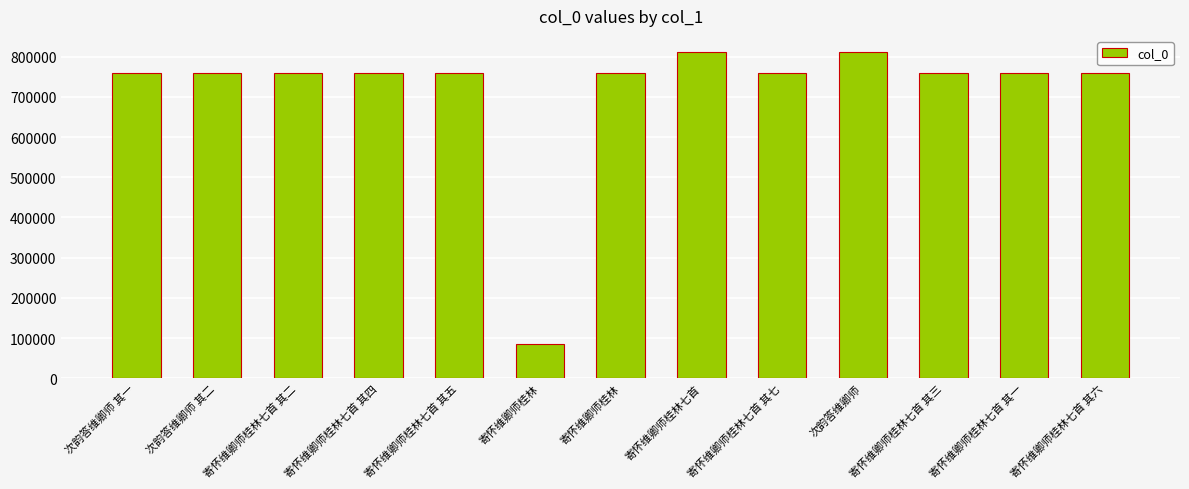

List the labels in order of value, largest first.

次韵答维卿师, 寄怀维卿师桂林七首, 寄怀维卿师桂林, 次韵答维卿师 其二, 次韵答维卿师 其一, 寄怀维卿师桂林七首 其七, 寄怀维卿师桂林七首 其六, 寄怀维卿师桂林七首 其五, 寄怀维卿师桂林七首 其四, 寄怀维卿师桂林七首 其三, 寄怀维卿师桂林七首 其二, 寄怀维卿师桂林七首 其一, 寄怀维卿师桂林